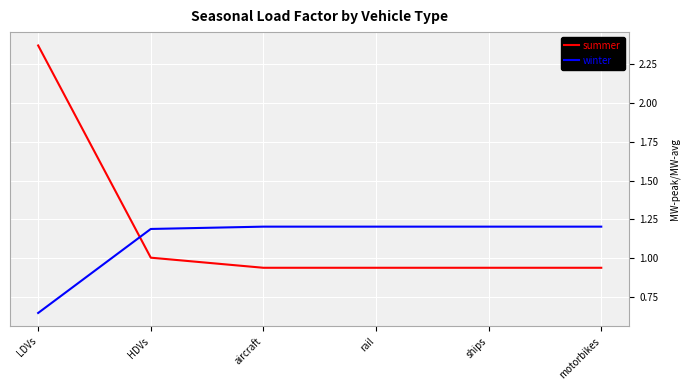

What position from the left is motorbikes?

6